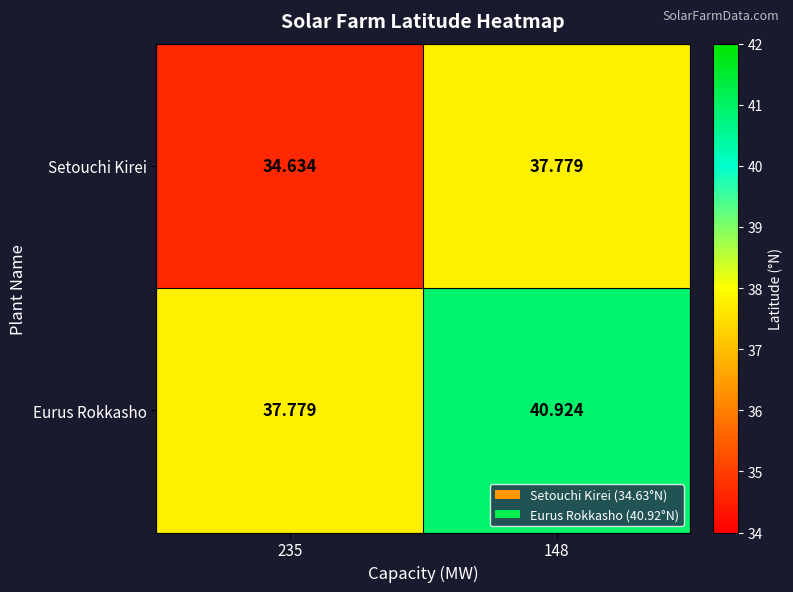

Rank the series by their maximum value, from highest to lowest.

Eurus Rokkasho, Setouchi Kirei